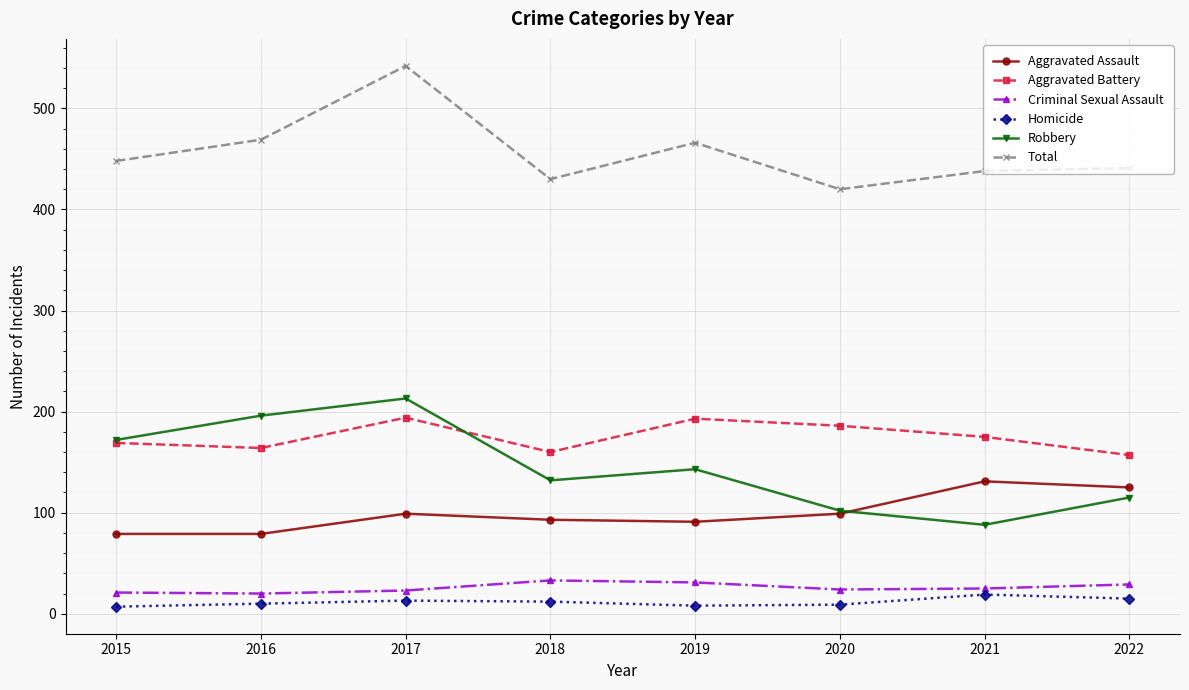

True or false: Aggravated Battery has a value of 169 at 2015.

True